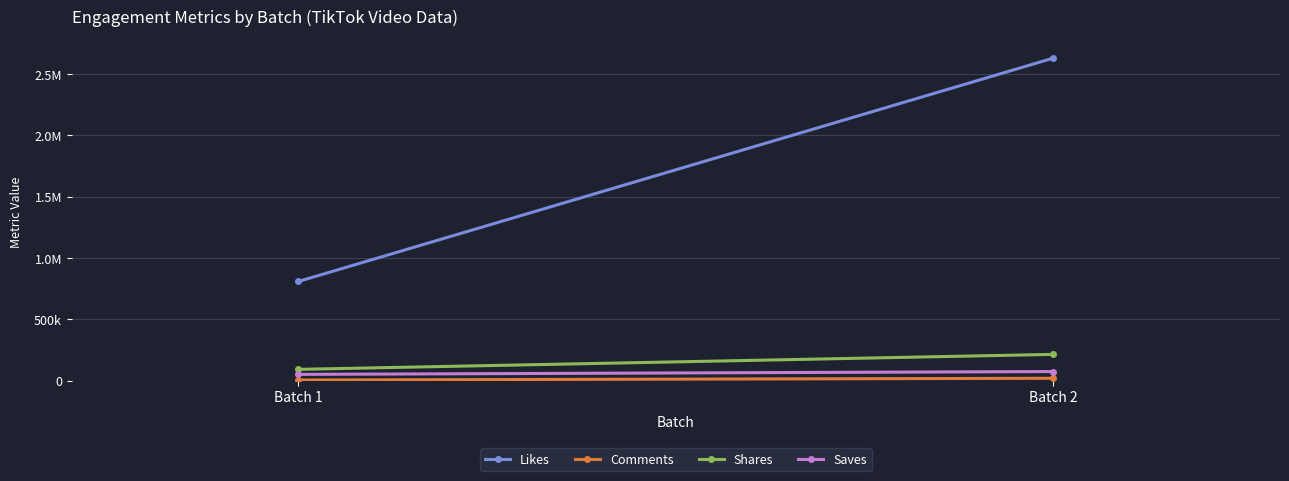

Which series has the largest total across all categories?

Likes